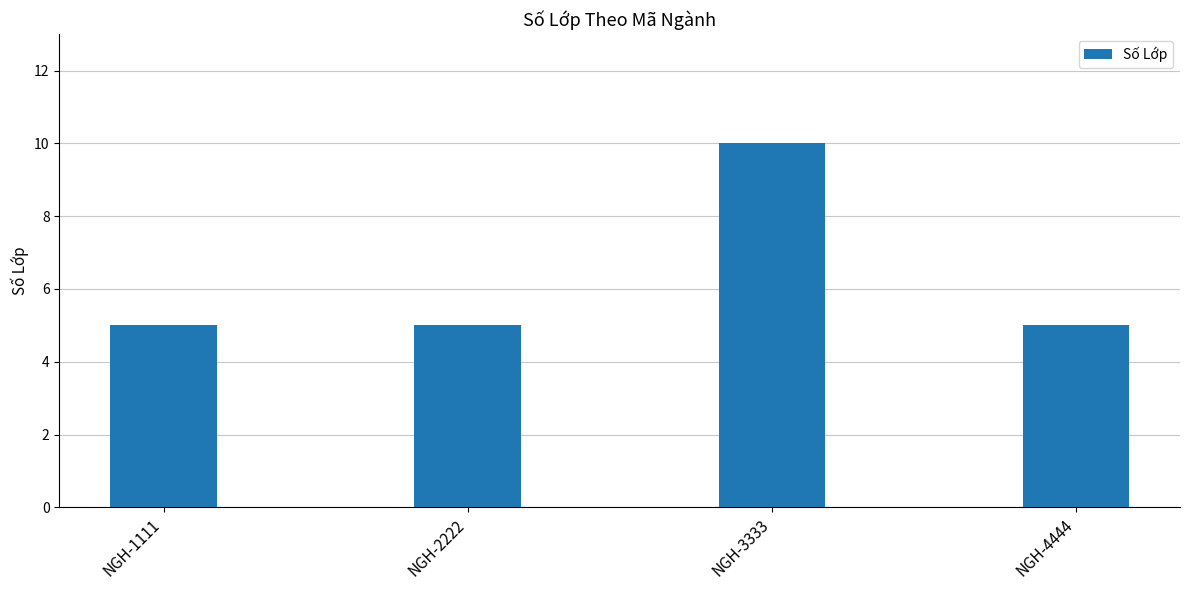

What is the greatest value displayed?

10